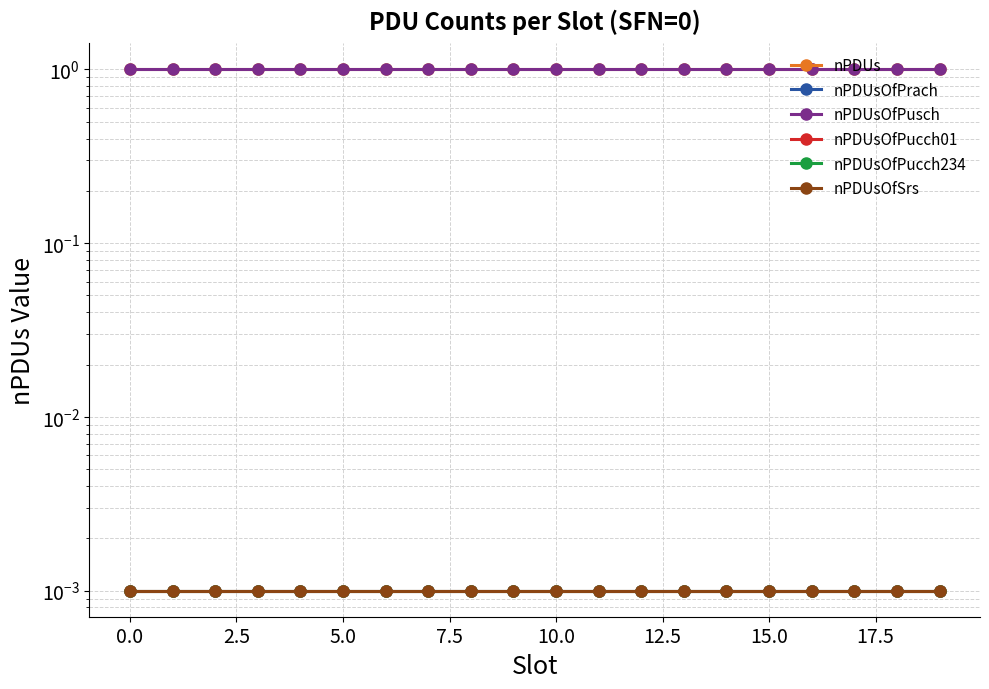

True or false: nPDUsOfSrs and nPDUsOfPucch234 intersect in this chart.

False